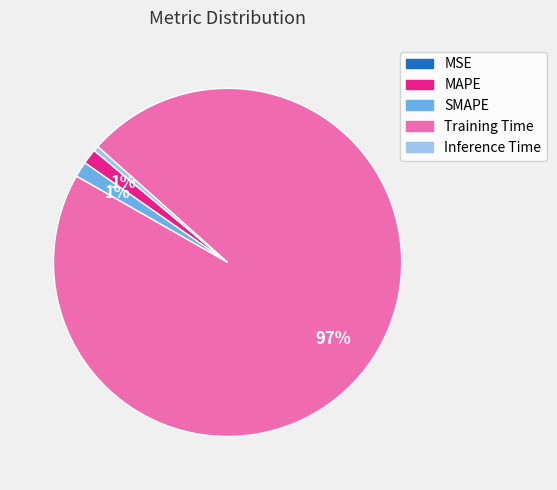

Which slice is the largest?

Training Time